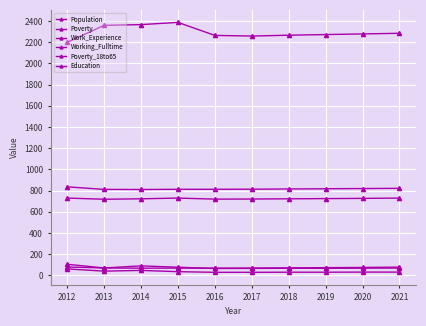

True or false: Poverty and Education cross at least once.

False